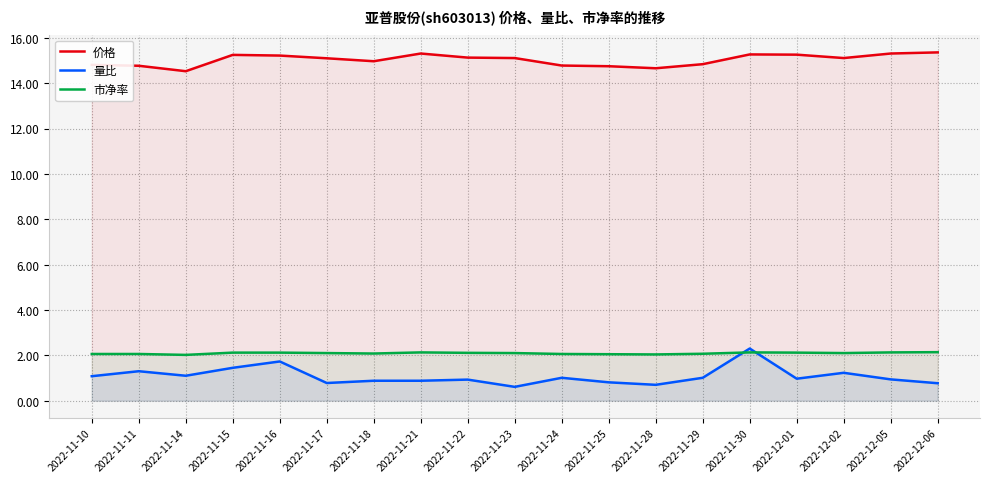

List the labels in order of 量比 value, largest first.

2022-11-30, 2022-11-16, 2022-11-15, 2022-11-11, 2022-12-02, 2022-11-14, 2022-11-10, 2022-11-24, 2022-11-29, 2022-12-01, 2022-12-05, 2022-11-22, 2022-11-18, 2022-11-21, 2022-11-25, 2022-11-17, 2022-12-06, 2022-11-28, 2022-11-23